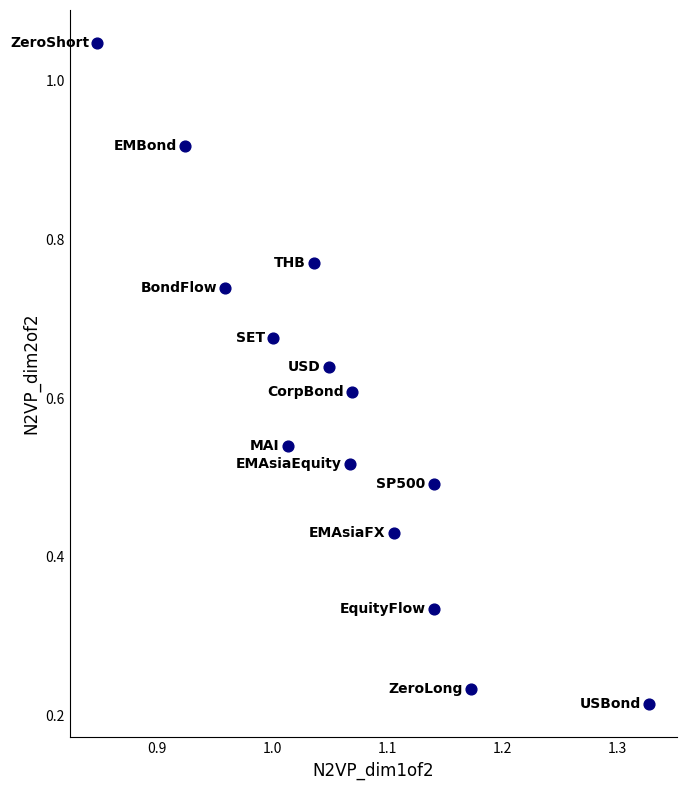

How many points are shown in the scatter plot?

14